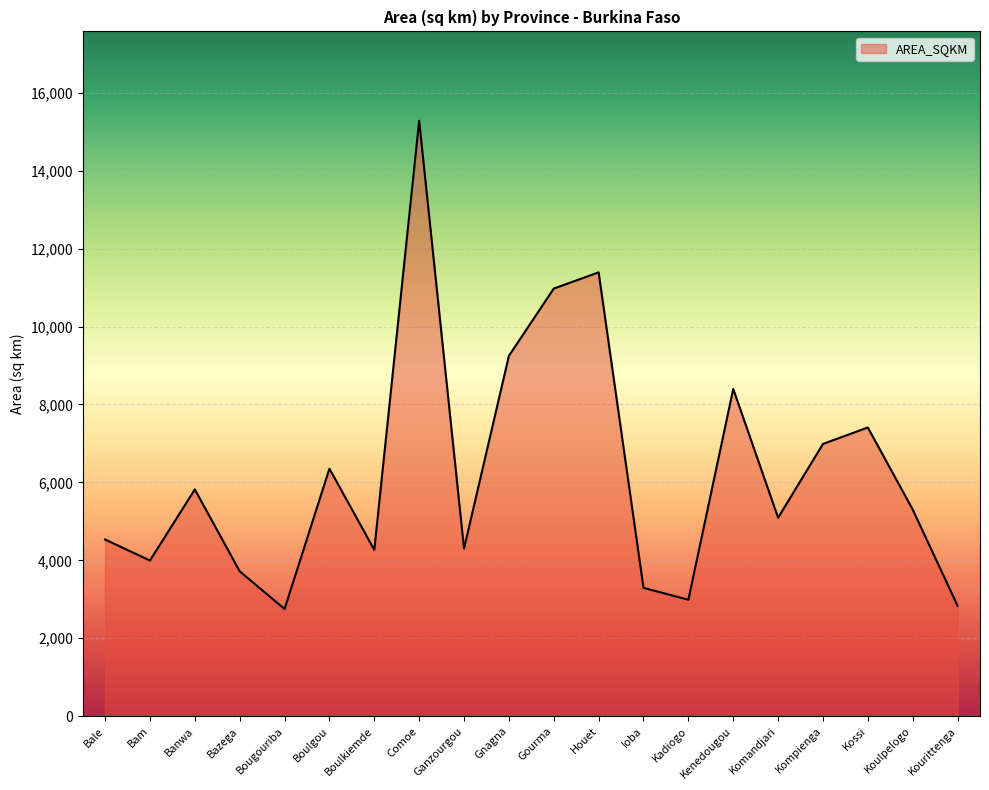

The chart shows a value of 10234.0 at Comoe. True or false?

False